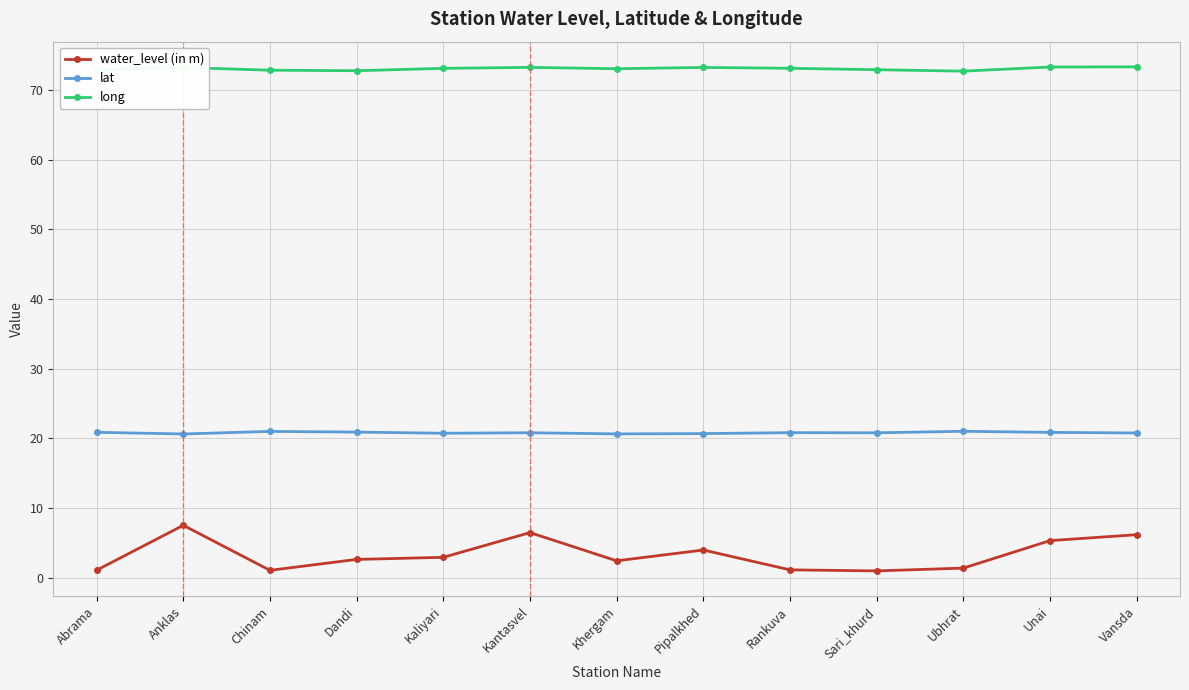

True or false: lat and long cross at least once.

False